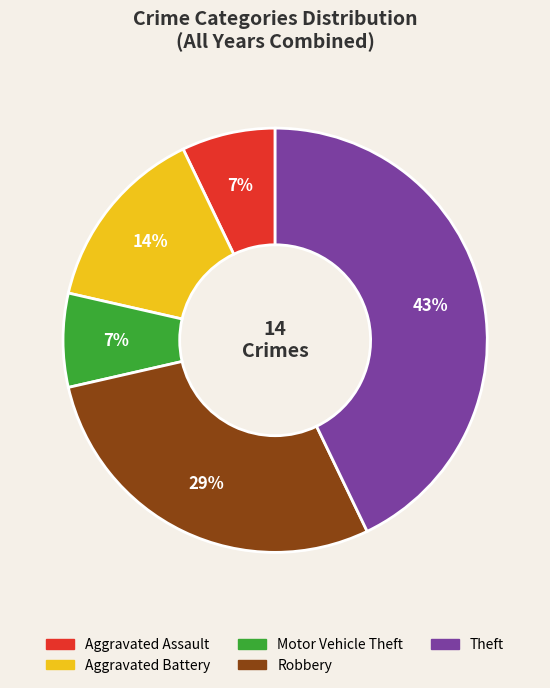

Do Aggravated Assault and Aggravated Battery together represent more than half of the pie?

No